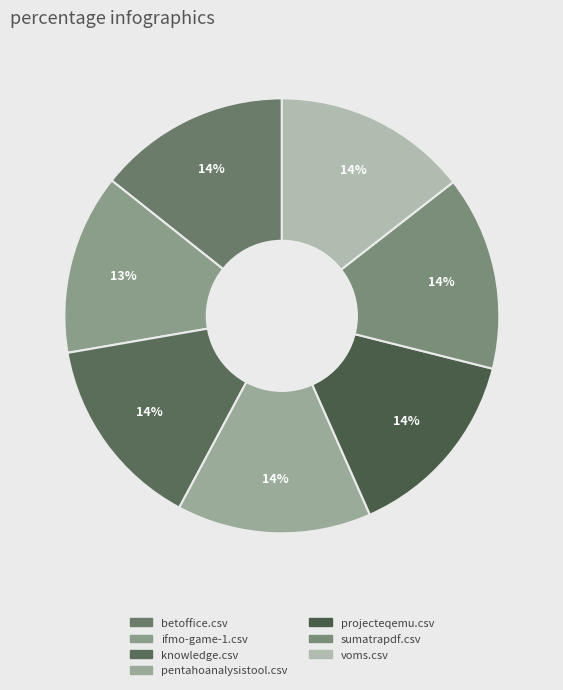

Which category has the biggest portion of the pie?

knowledge.csv